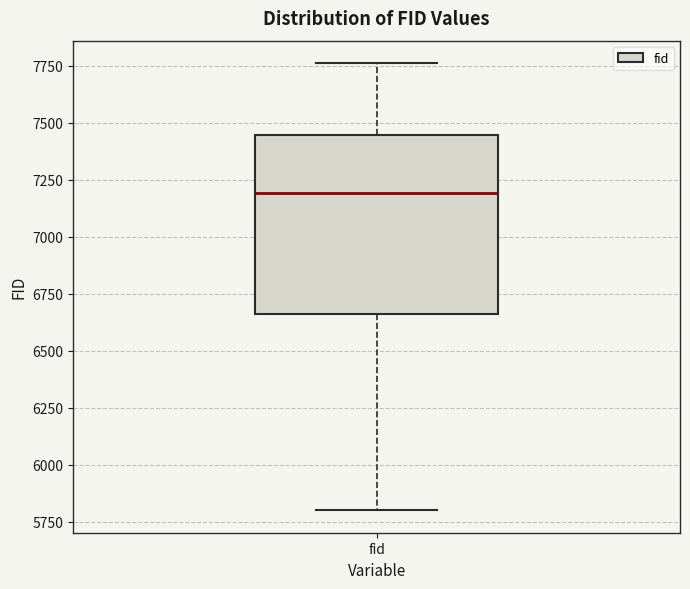

Read this box plot against the y-axis: the position of the median line, the range covered by the box, and the ends of both whiskers. The values are not printed on the chart, so give them approximately, as read against the axis.

median 7200, box 6650 to 7450, whiskers 5800 to 7750